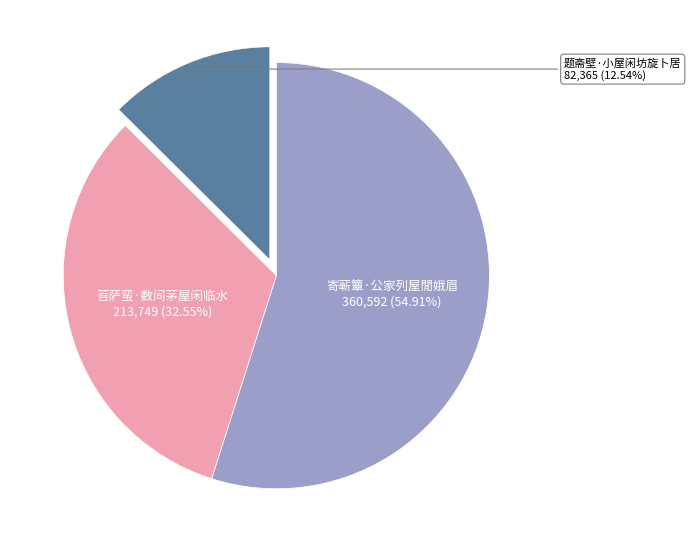

How many segments does this pie chart have?

3